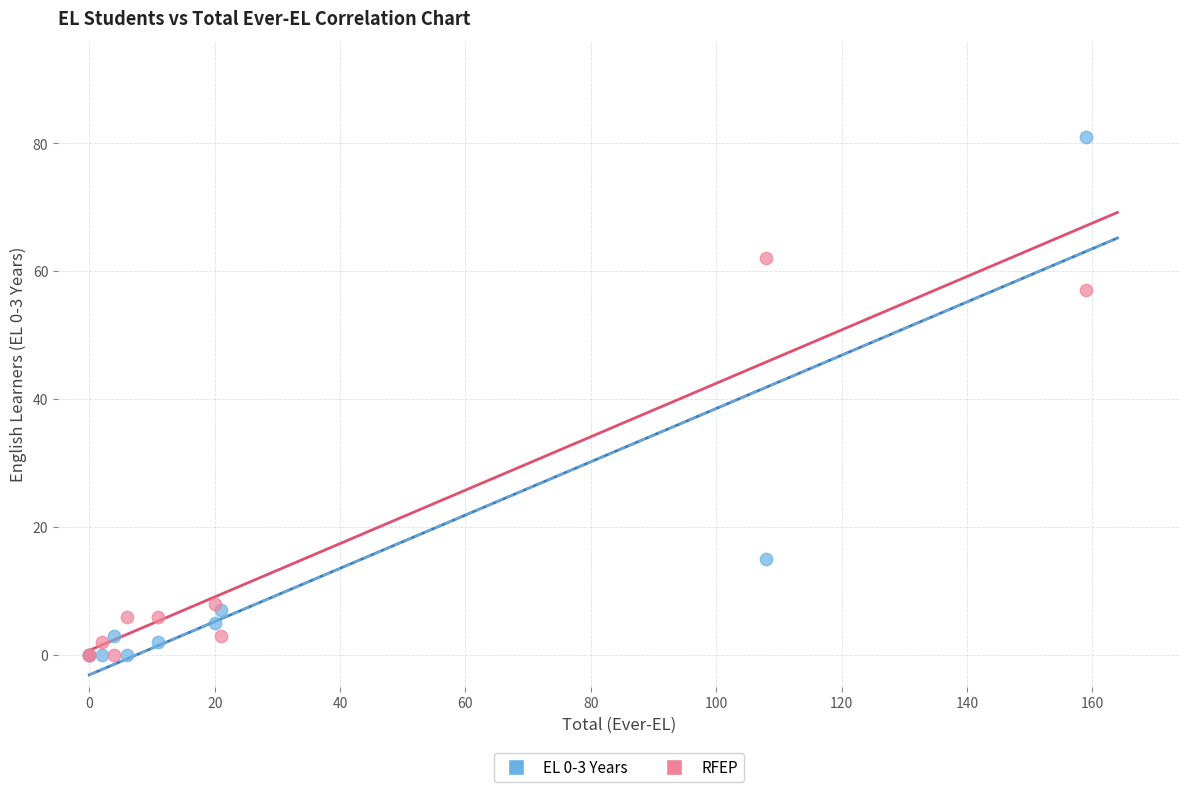

Across all series, what Y value is closest to 40?

57